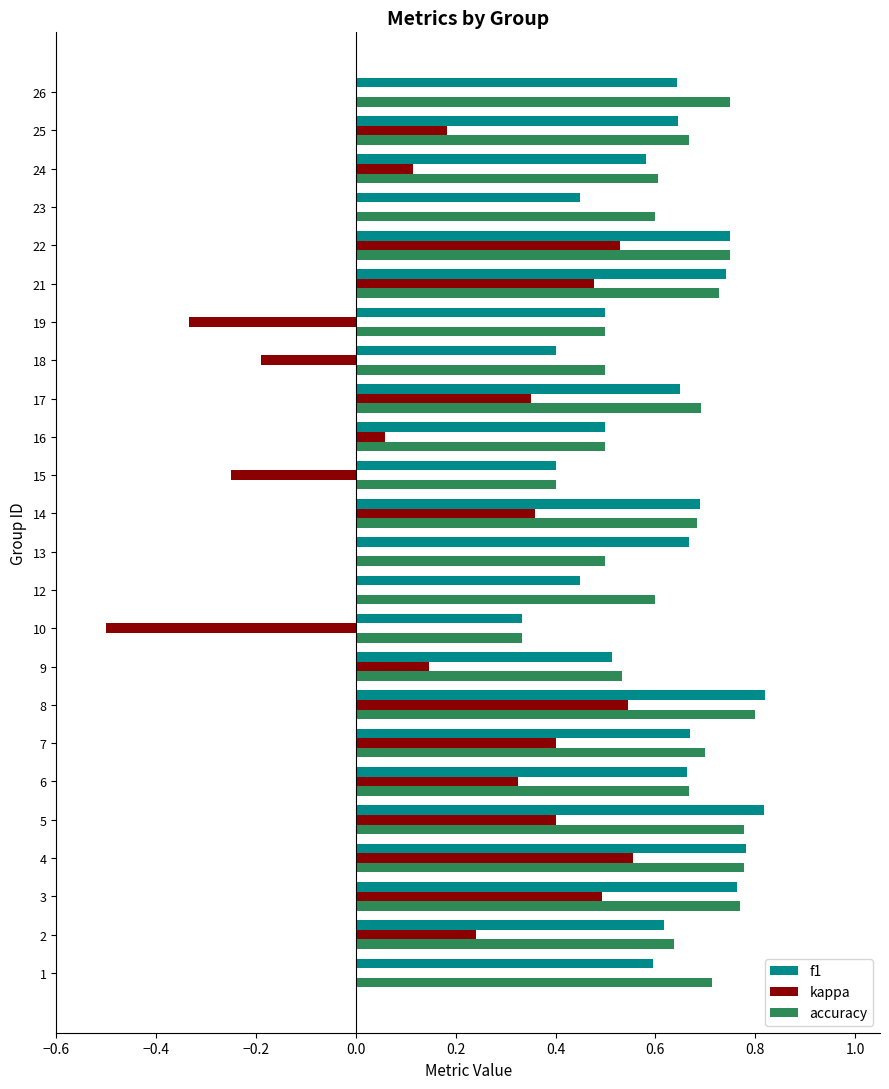

True or false: accuracy has a value of 0.2 at 9.

False